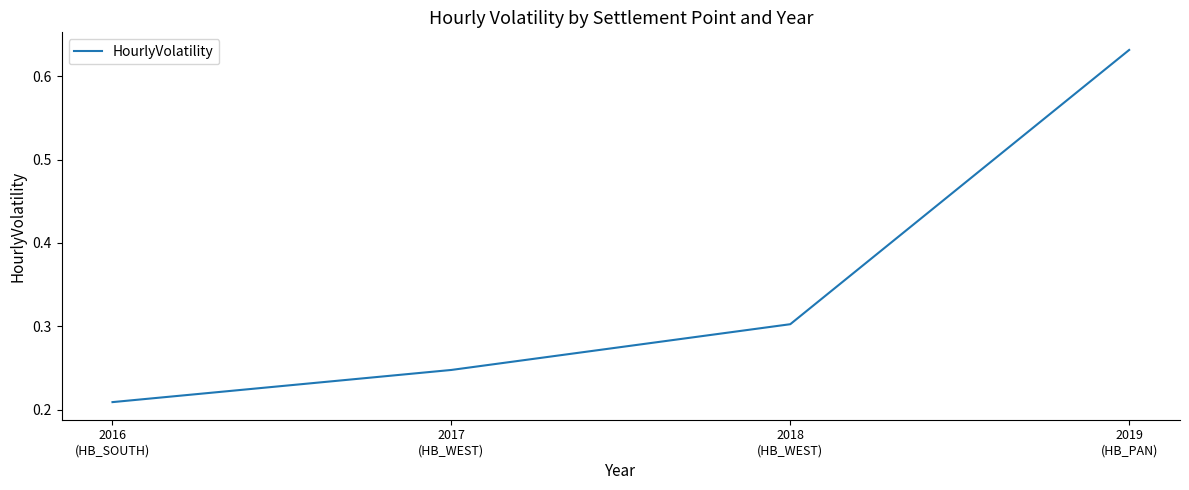

Between 2019
(HB_PAN) and 2016
(HB_SOUTH), which is larger?

2019
(HB_PAN)